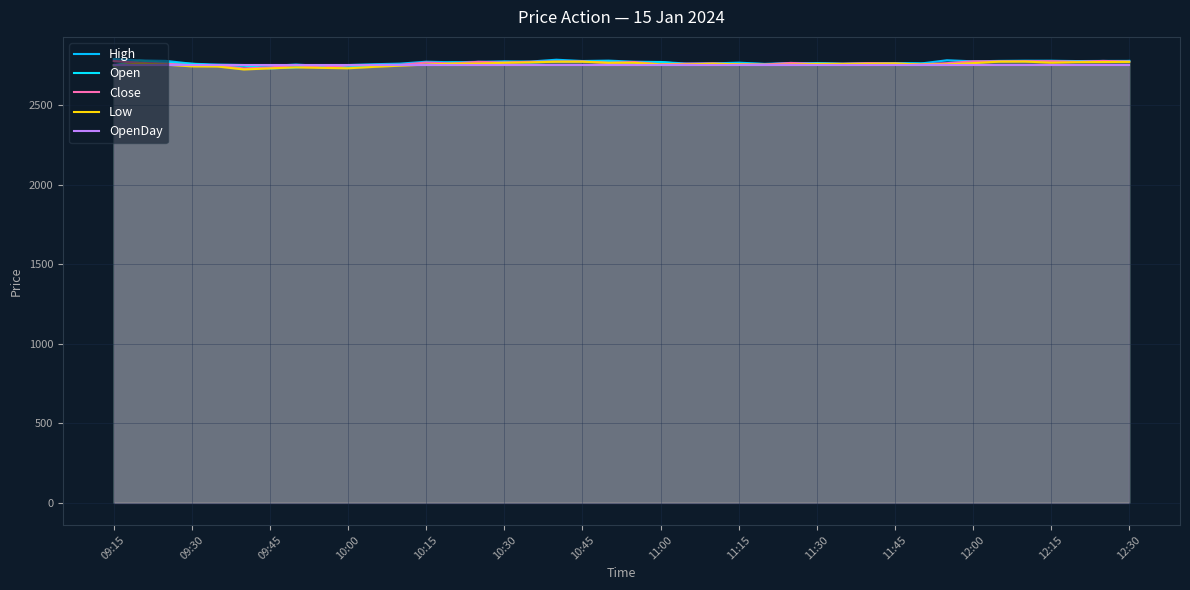

The High series shows 2783.2 at 09:30. True or false?

True